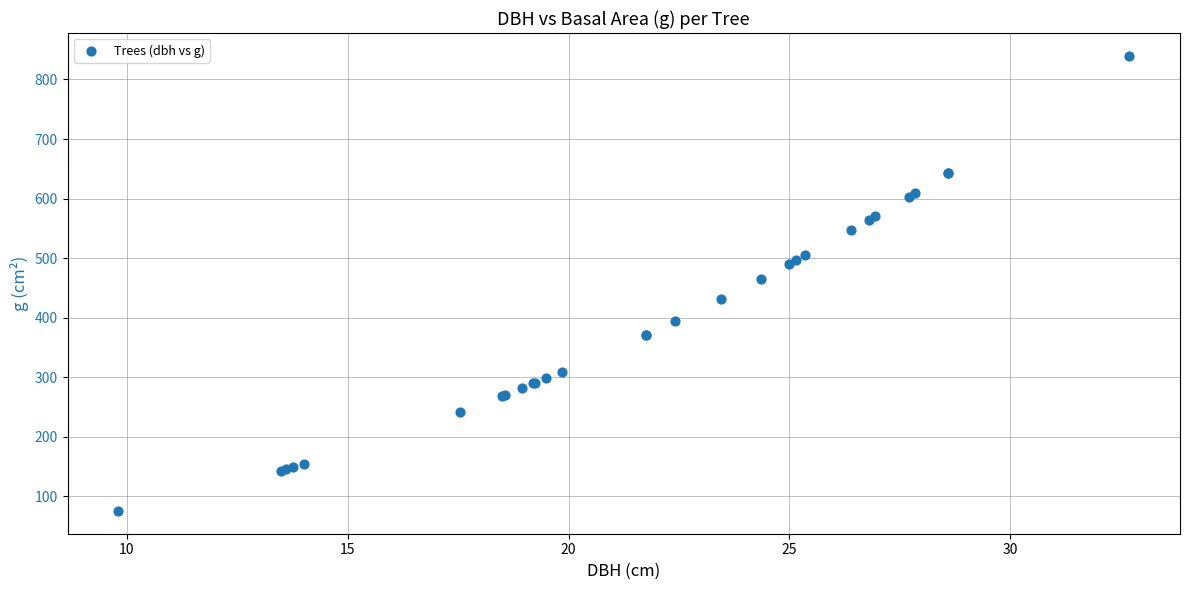

What Y value in the scatter plot is closest to 457?

465.7